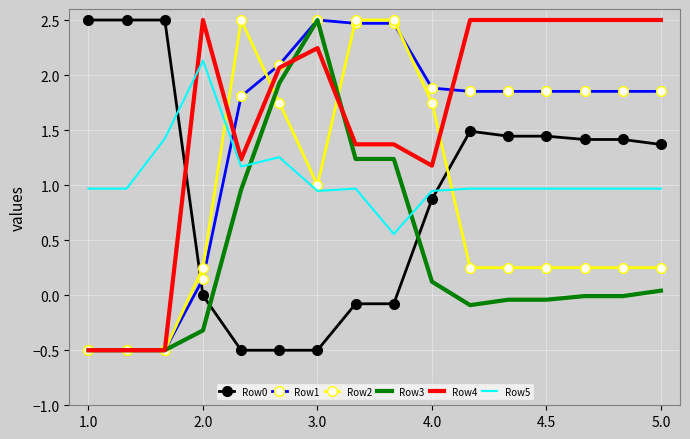

What is the smallest value displayed?

-0.5